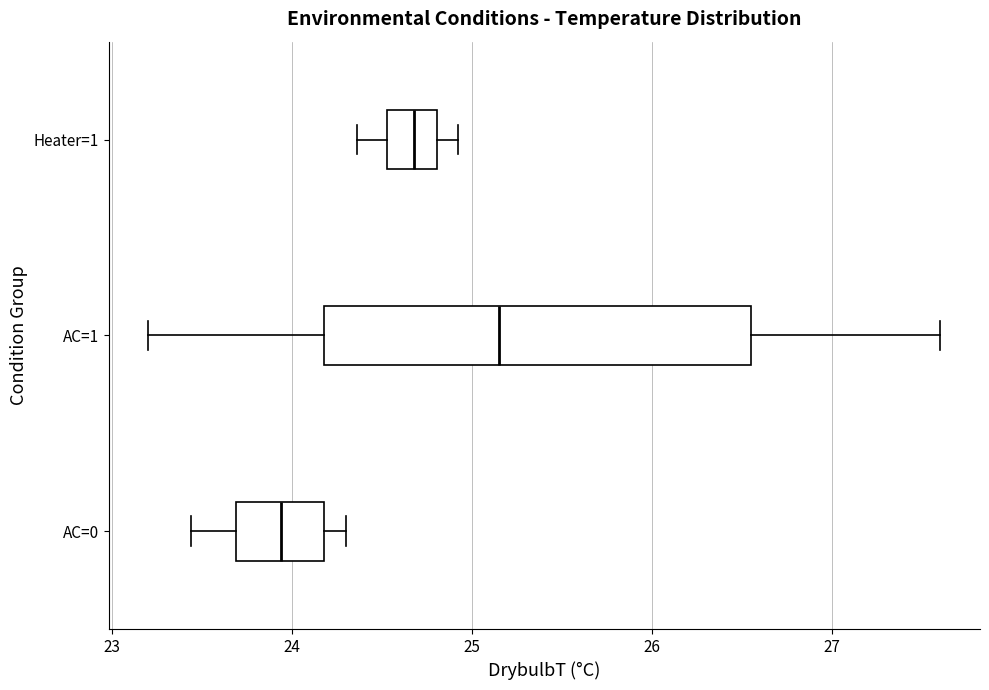

Where is the right edge of the box for AC=1 on the x-axis? The values are not printed on the chart, so give them approximately, as read against the axis.

26.6